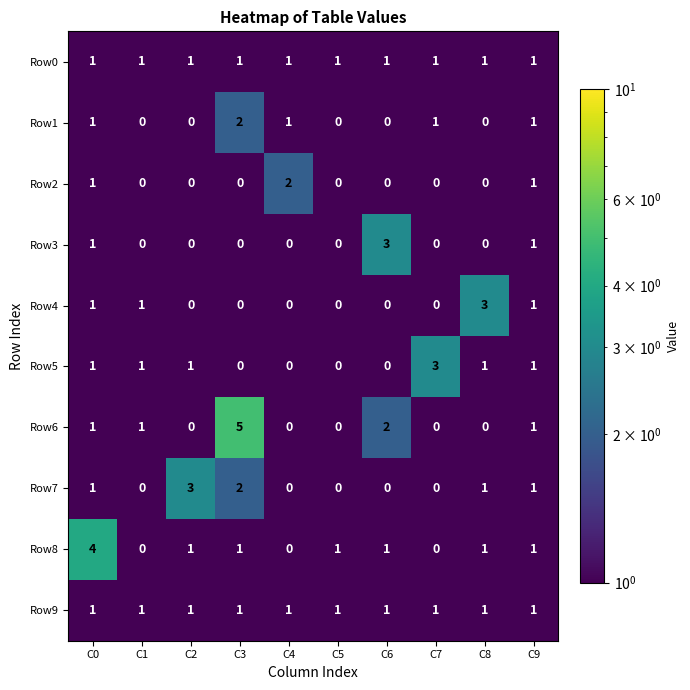

At which category is the sum across all series the highest?

C0